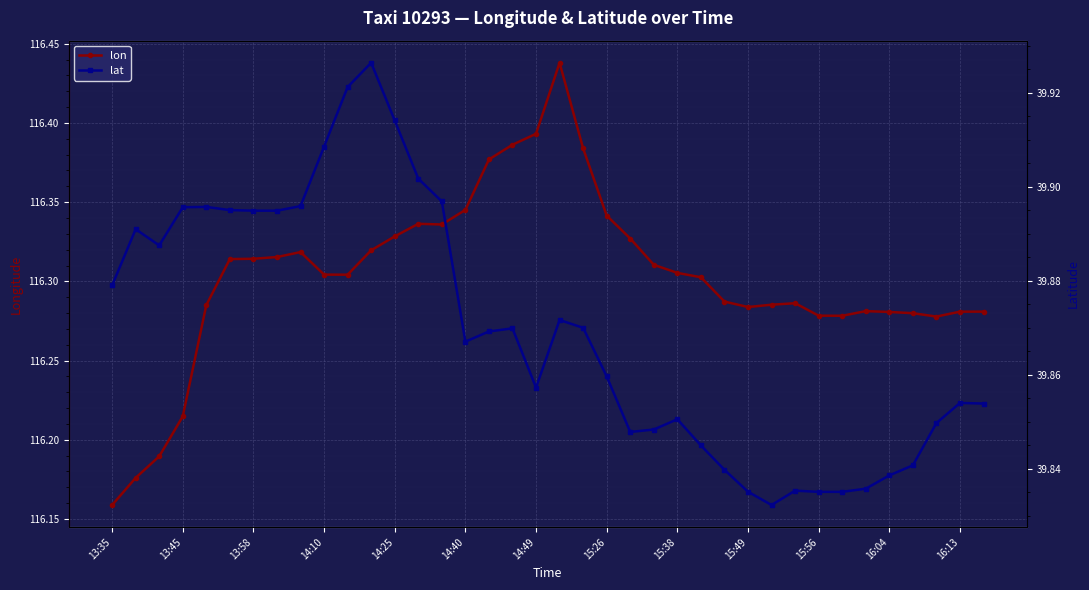

Reading left to right, what are all the values shown in this chart?

lon: 116.2	116.2	116.2	116.2	116.3	116.3	116.3	116.3	116.3	116.3	116.3	116.3	116.3	116.3	116.3	116.3	116.4	116.4	116.4	116.4	116.4	116.3	116.3	116.3	116.3	116.3	116.3	116.3	116.3	116.3	116.3	116.3	116.3	116.3	116.3	116.3	116.3	116.3
lat: 39.9	39.9	39.9	39.9	39.9	39.9	39.9	39.9	39.9	39.9	39.9	39.9	39.9	39.9	39.9	39.9	39.9	39.9	39.9	39.9	39.9	39.9	39.8	39.8	39.9	39.8	39.8	39.8	39.8	39.8	39.8	39.8	39.8	39.8	39.8	39.8	39.9	39.9